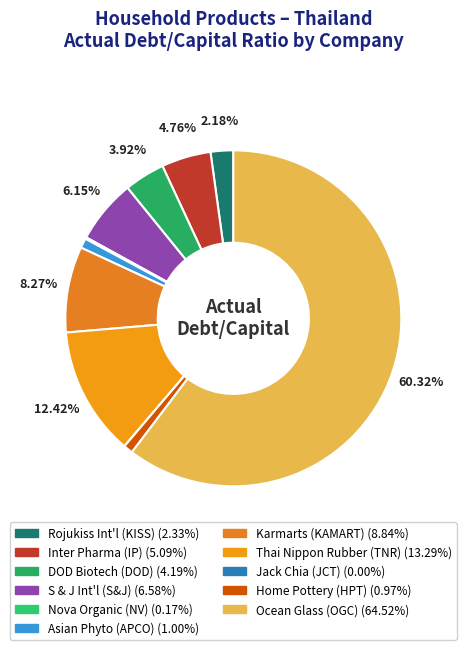

Rank the categories by value from lowest to highest.

JCT, NV, HPT, APCO, KISS, DOD, IP, S & J, KAMART, TNR, OGC